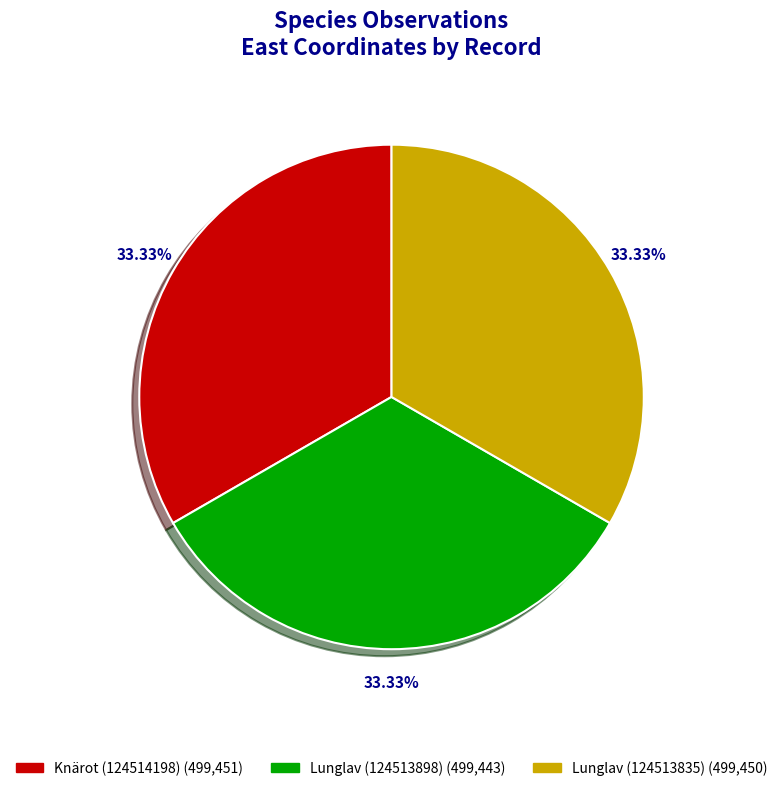

Does any single category account for the majority?

No